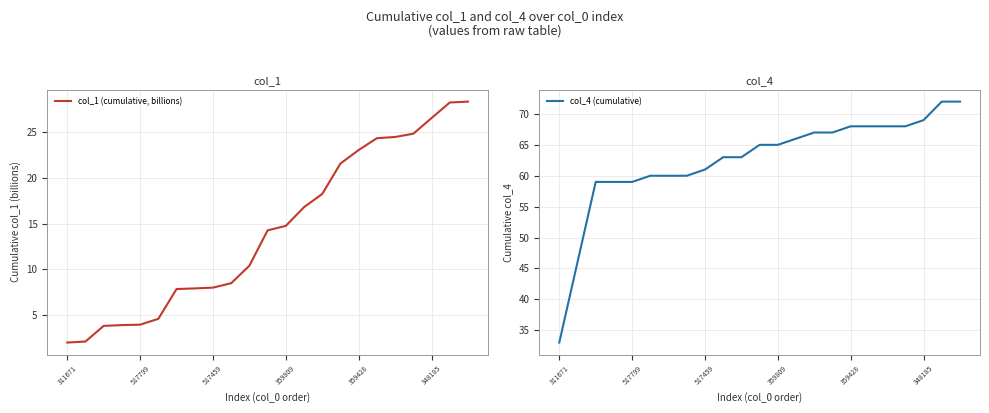

What is the maximum value shown in the chart?

72.0